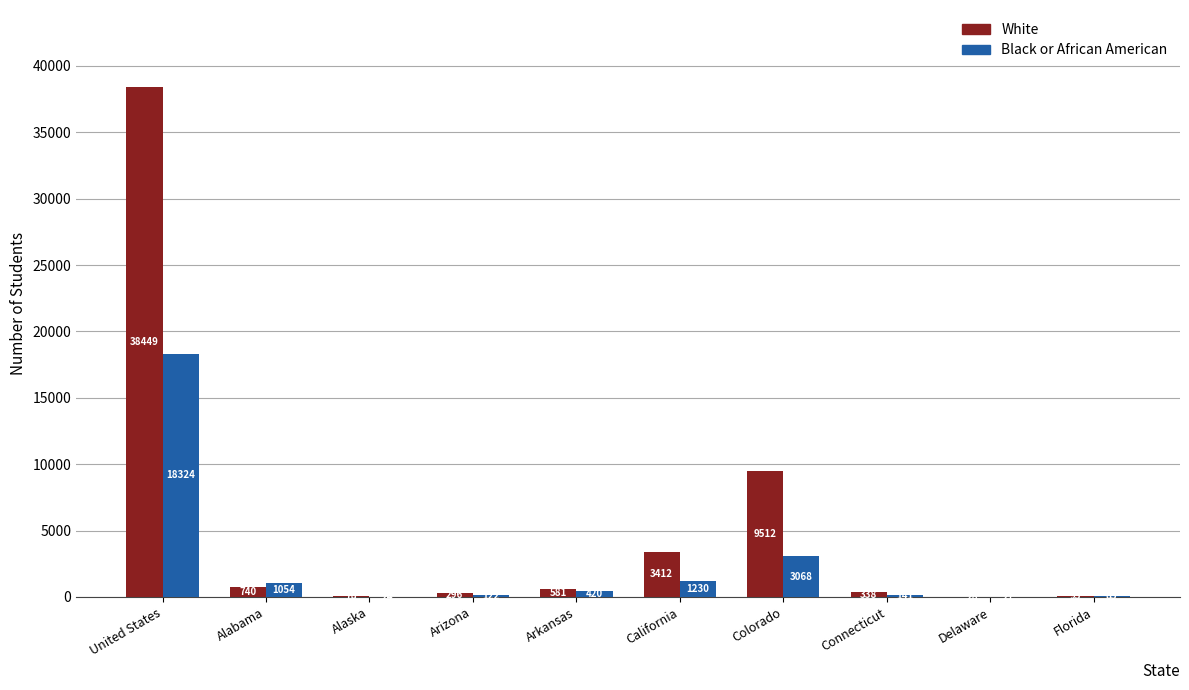

What is the spread (max minus min) of values at Arizona?

174